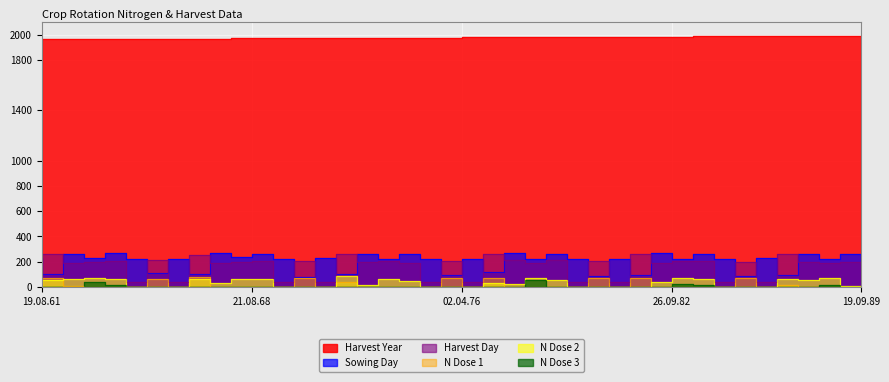

Is it true that N1 equals -48.4 at 18.09.74?

False